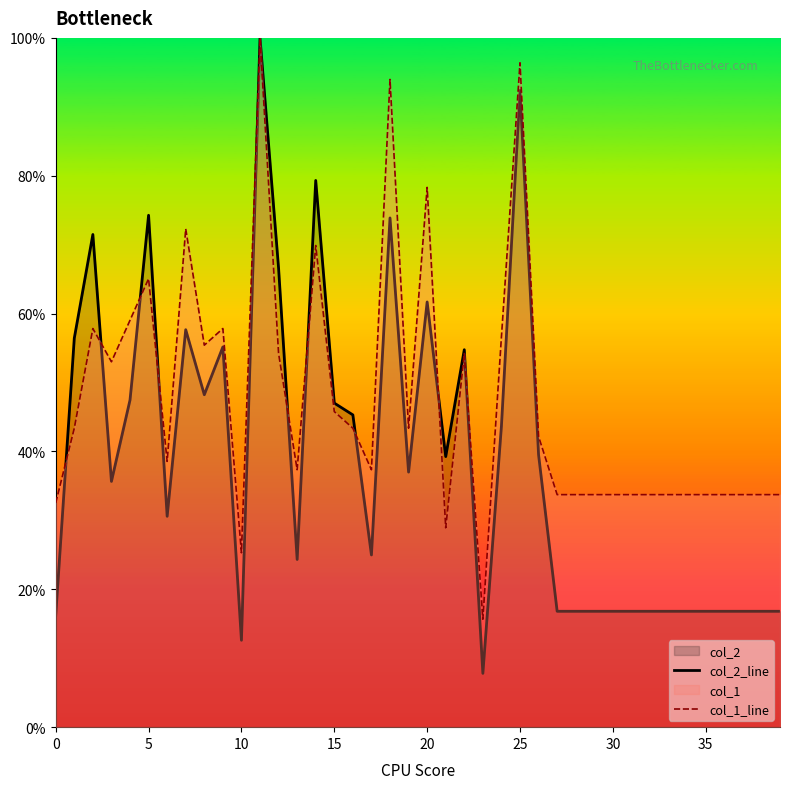

True or false: col_2_line has a value of 27.9 at 15.

False